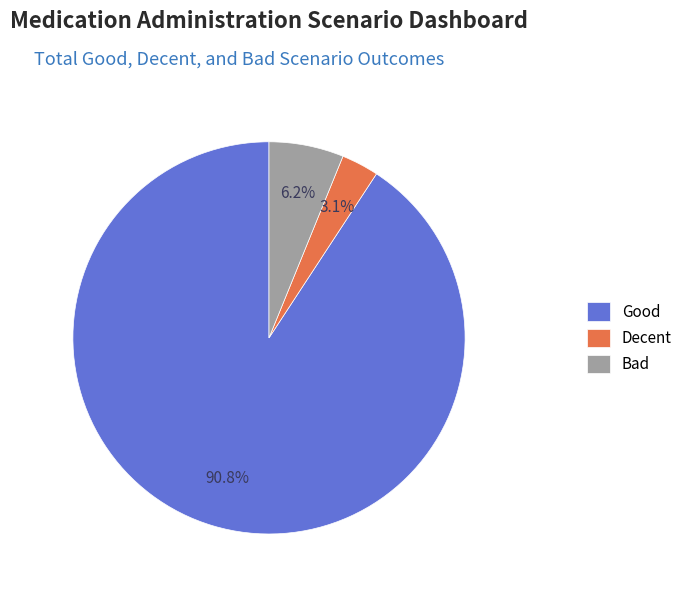

What portion of the pie excludes Decent?

96.9%